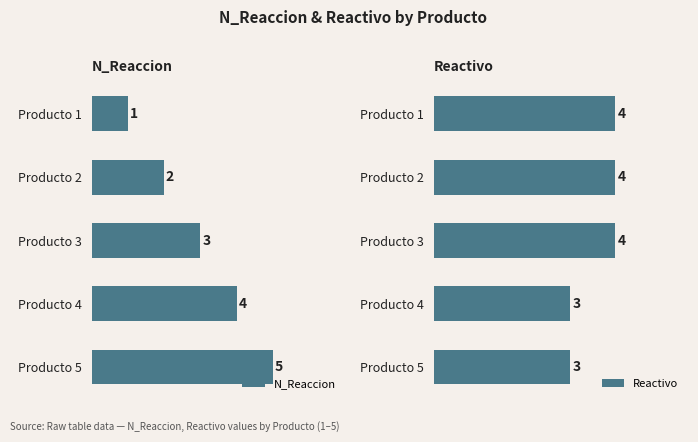

Count the number of categories in the chart.

5